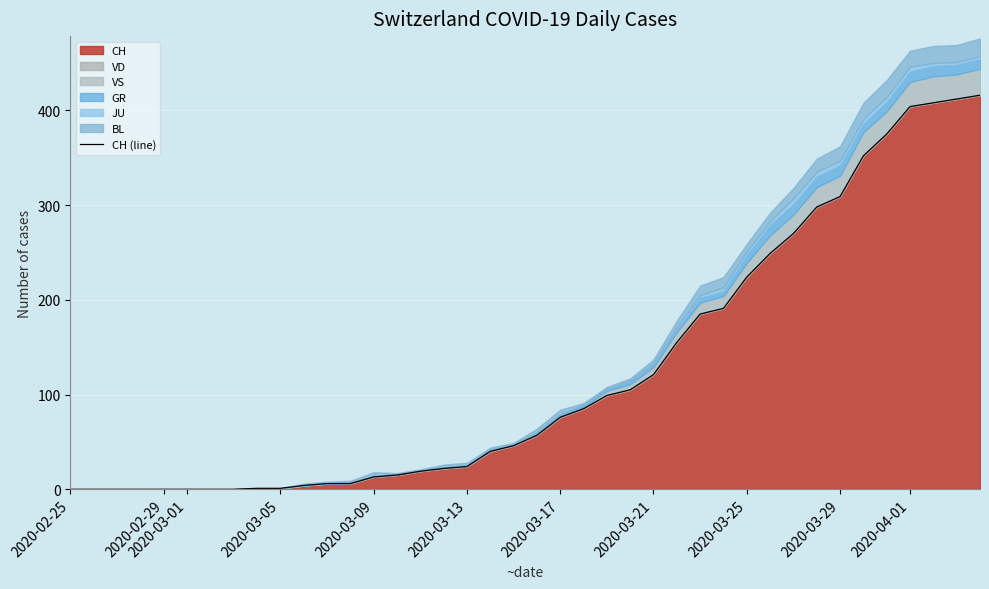

What is the maximum value for CH?

416